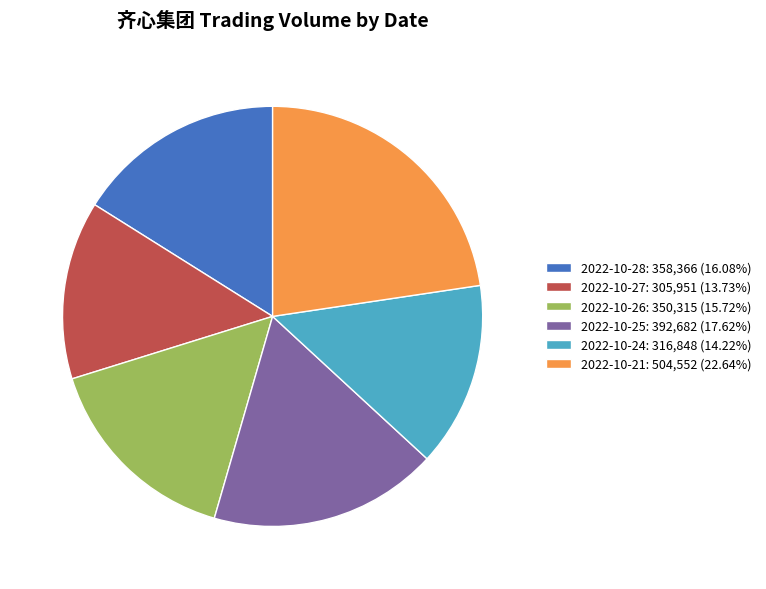

How many slices are in this pie chart?

6